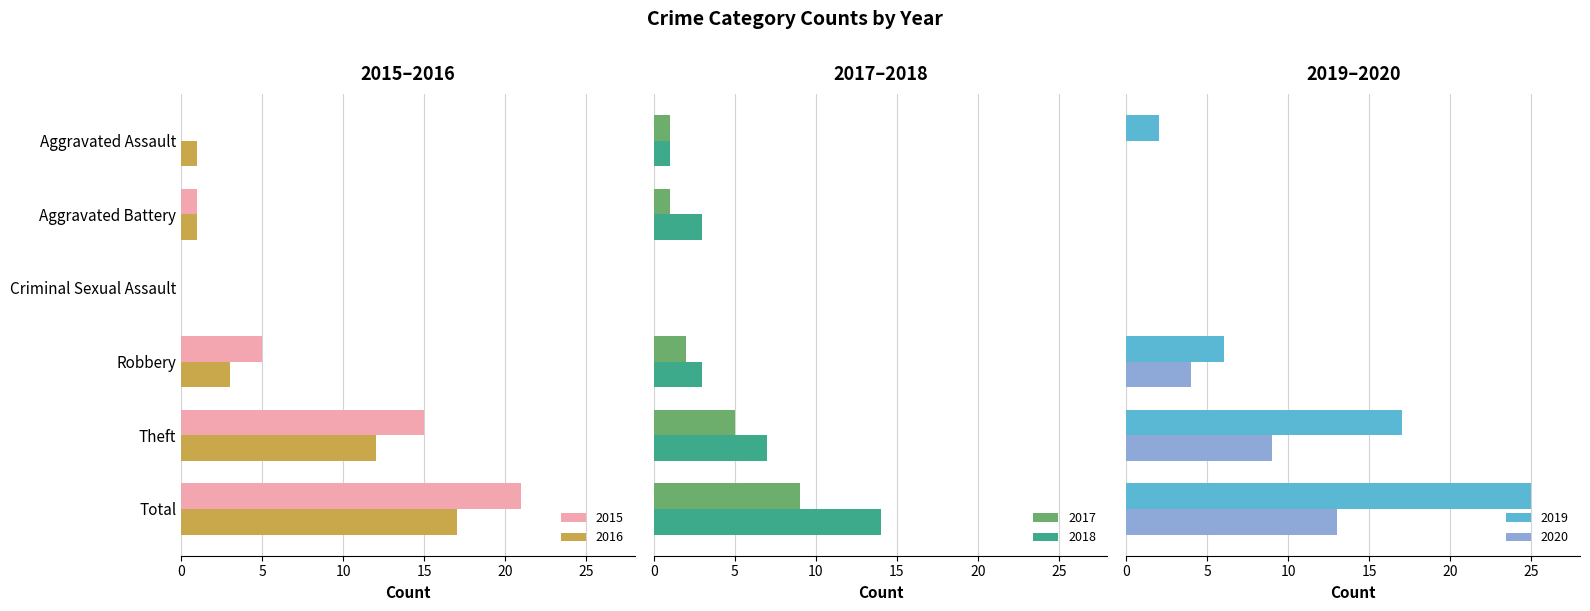

What is the label of the 6th bar from the left?

Total